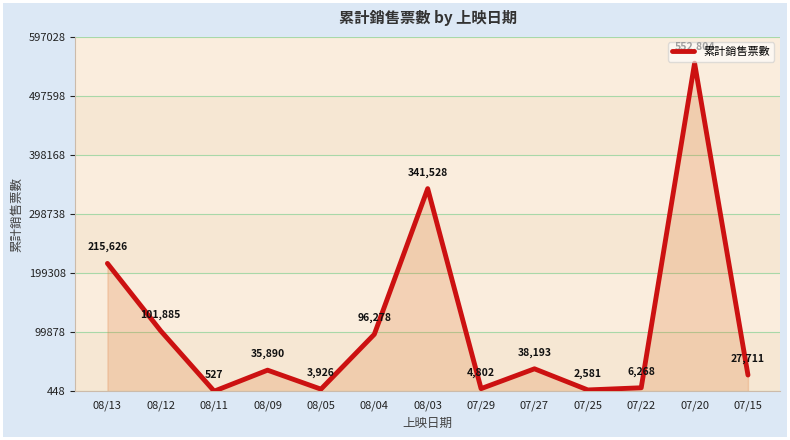

What position from the right is 07/15?

1